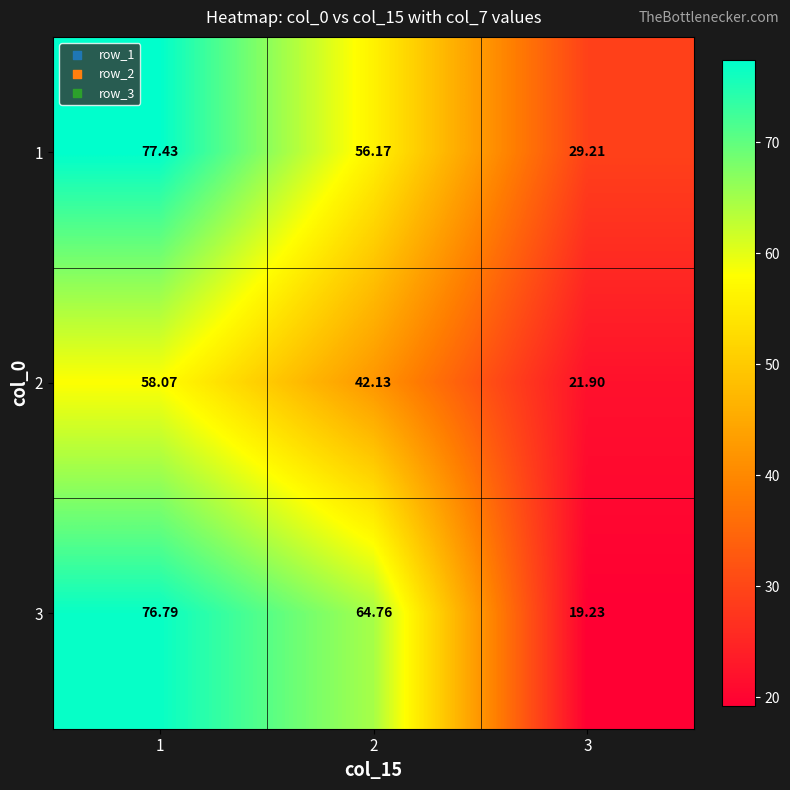

Is the value of 2 at 2 greater than the value of 1 at 2?

No